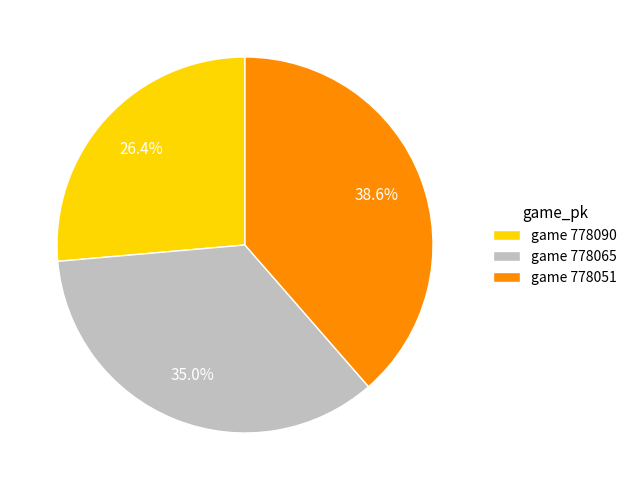

Does any single category account for the majority?

No